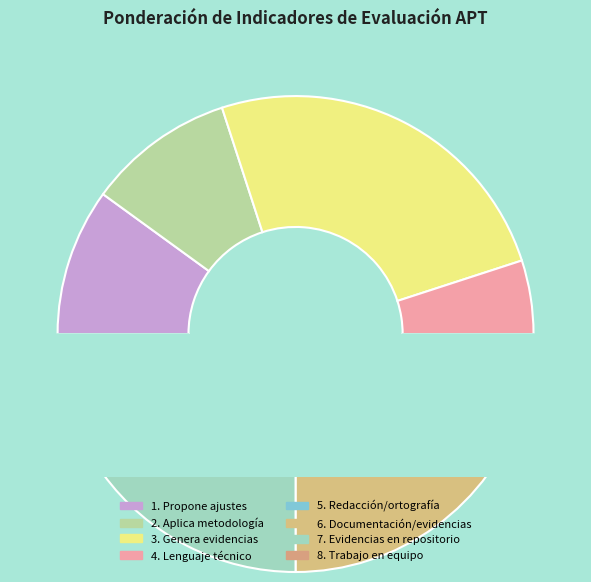

Rank the categories by value from highest to lowest.

3. Genera evidencias, 6. Documentación/evidencias, 7. Evidencias en repositorio, 1. Propone ajustes, 2. Aplica metodología, 8. Trabajo en equipo, 4. Lenguaje técnico, 5. Redacción/ortografía